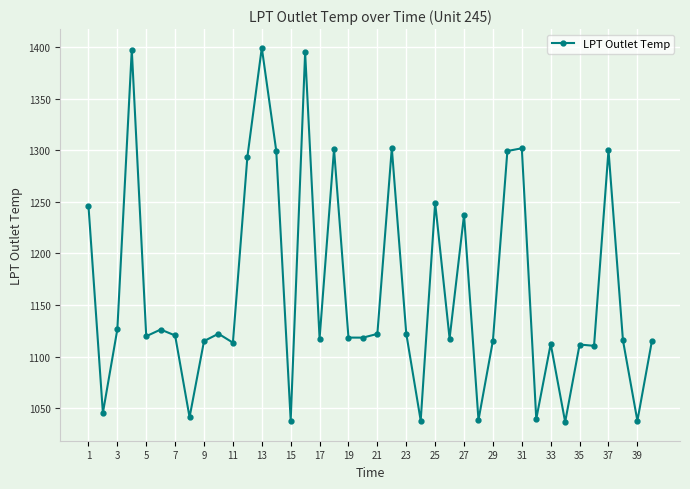

Does the chart have visible grid lines?

Yes